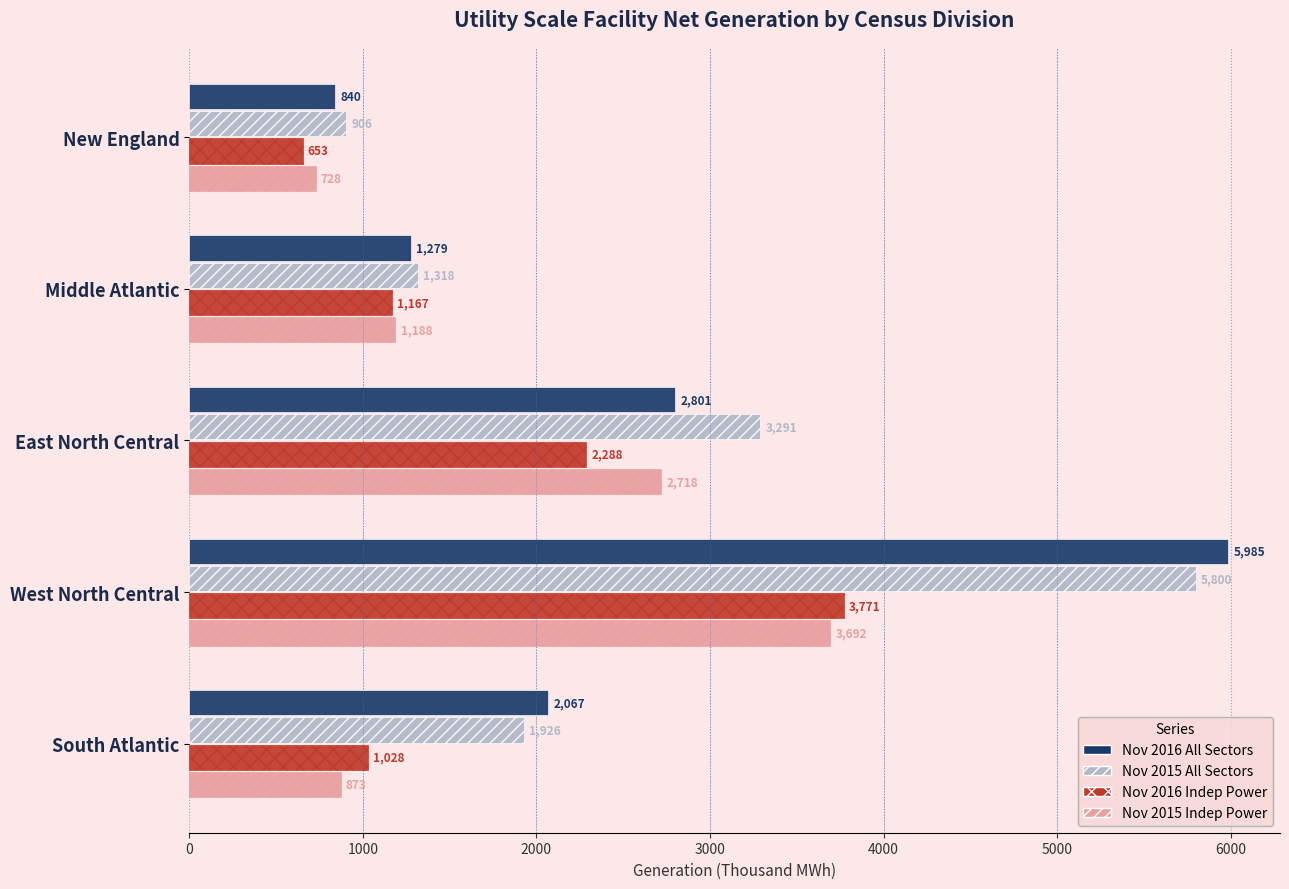

Is it true that Nov 2016 Indep Power equals 1772 at Middle Atlantic?

False